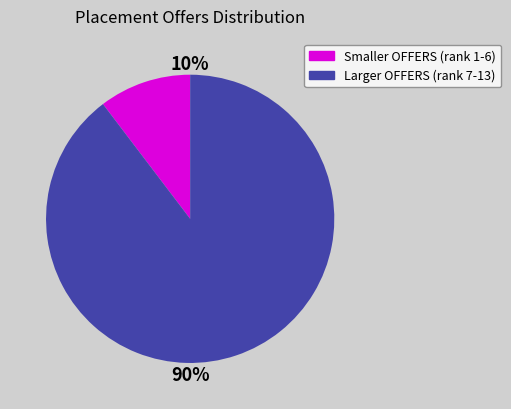

To the nearest percent, what is the average slice percentage?

50%